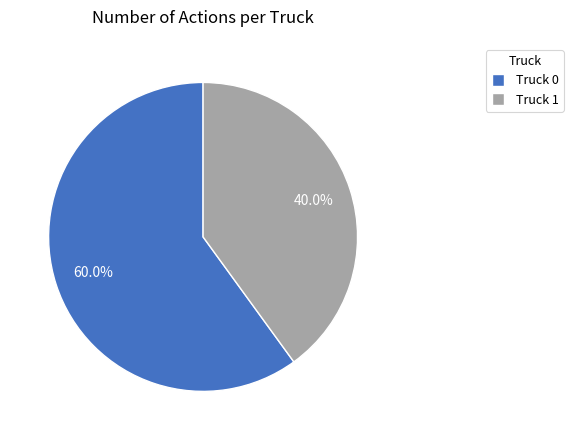

How many slices are in this pie chart?

2